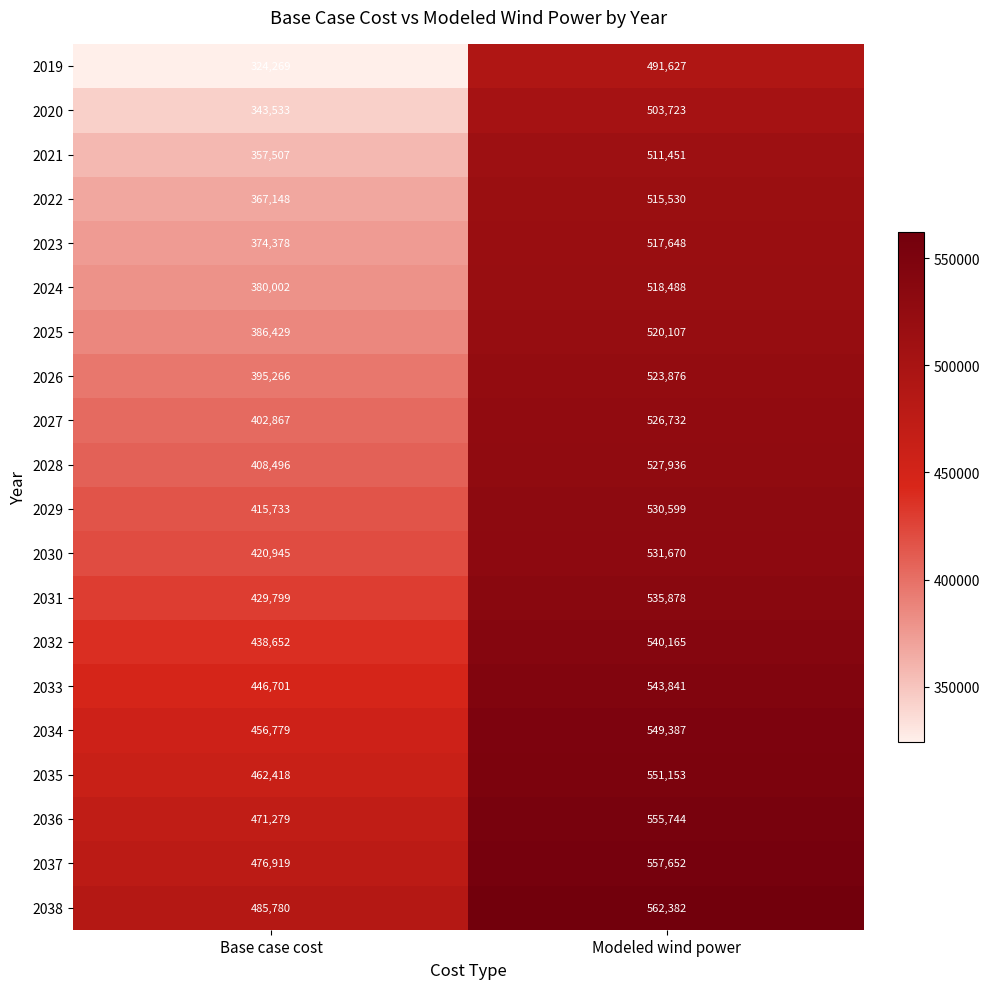

Between Base case cost and Modeled wind power, which series saw the biggest shift?

2019